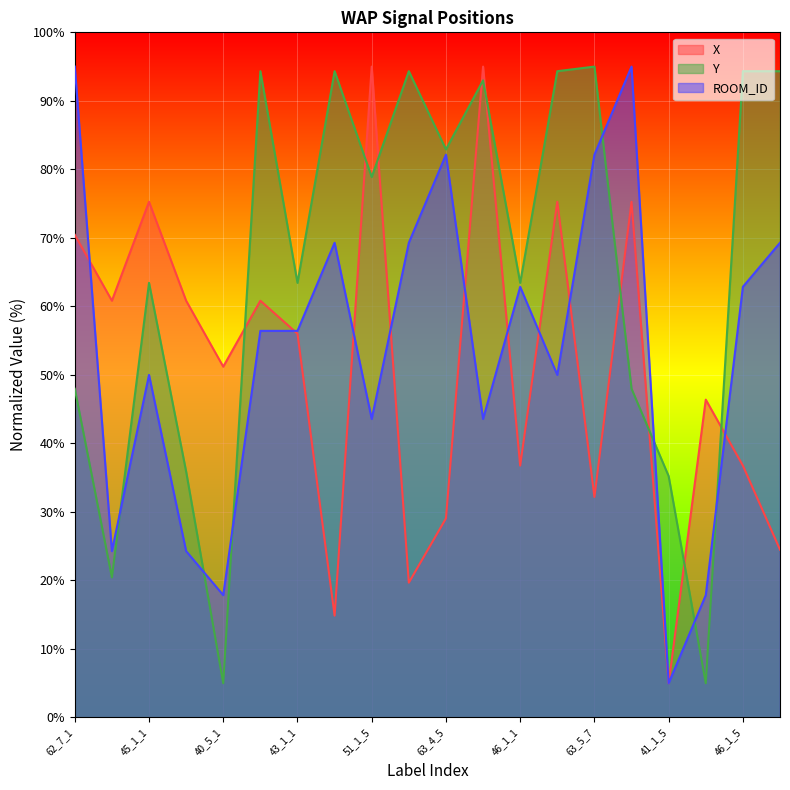

At which label is X closest to 50?

40_5_1